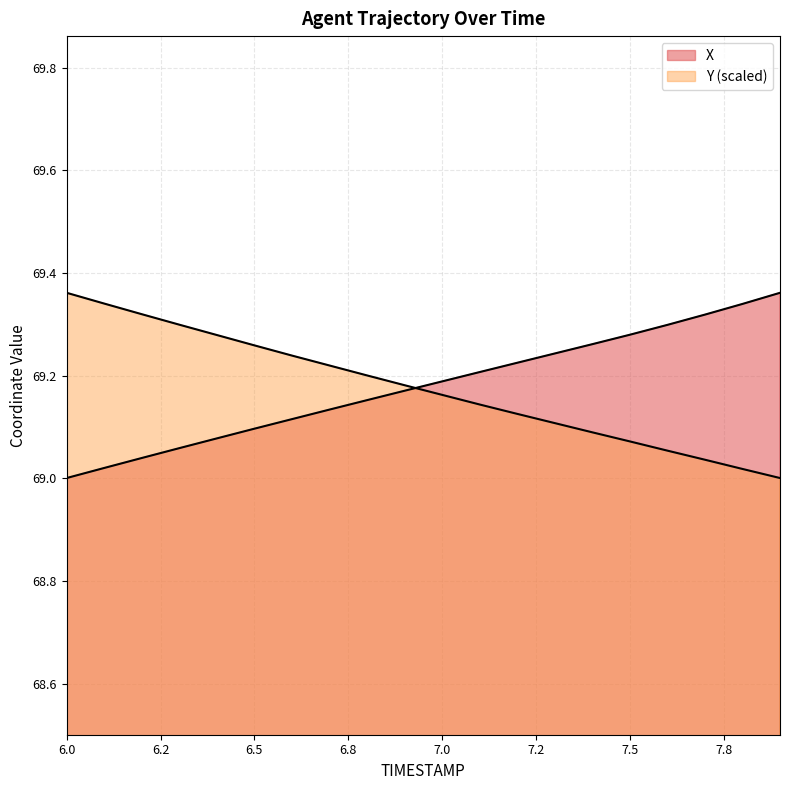

At which label is Y closest to 69?

7.9